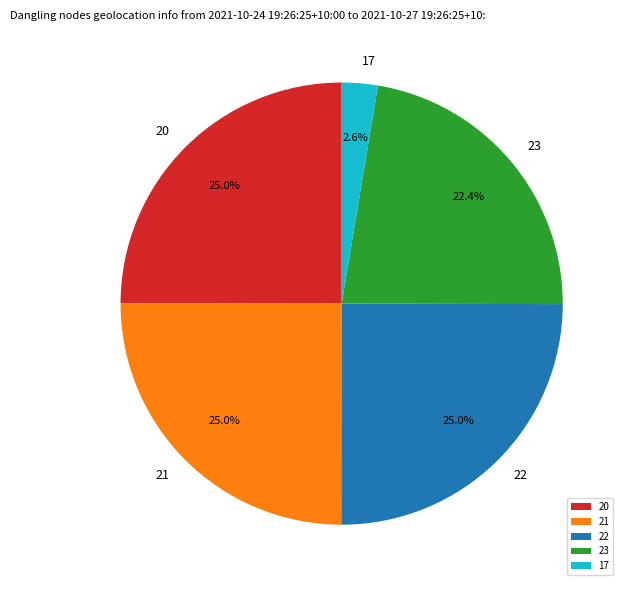

The 23 slice represents 12% of the pie. True or false?

False